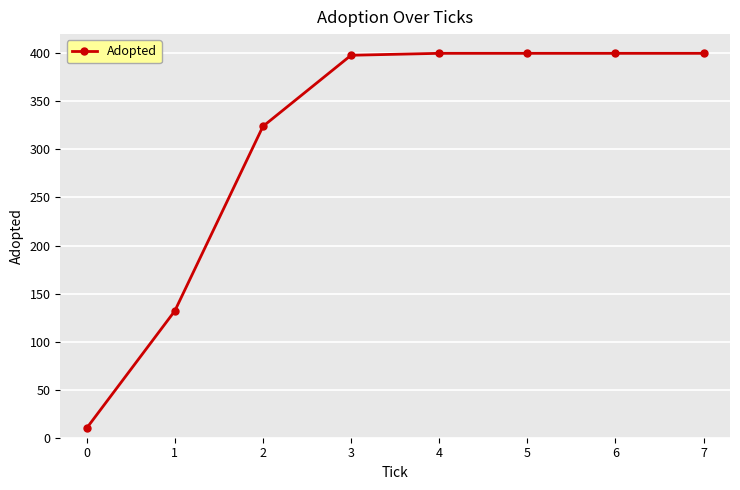

True or false: the data shows 132 at 1.

True